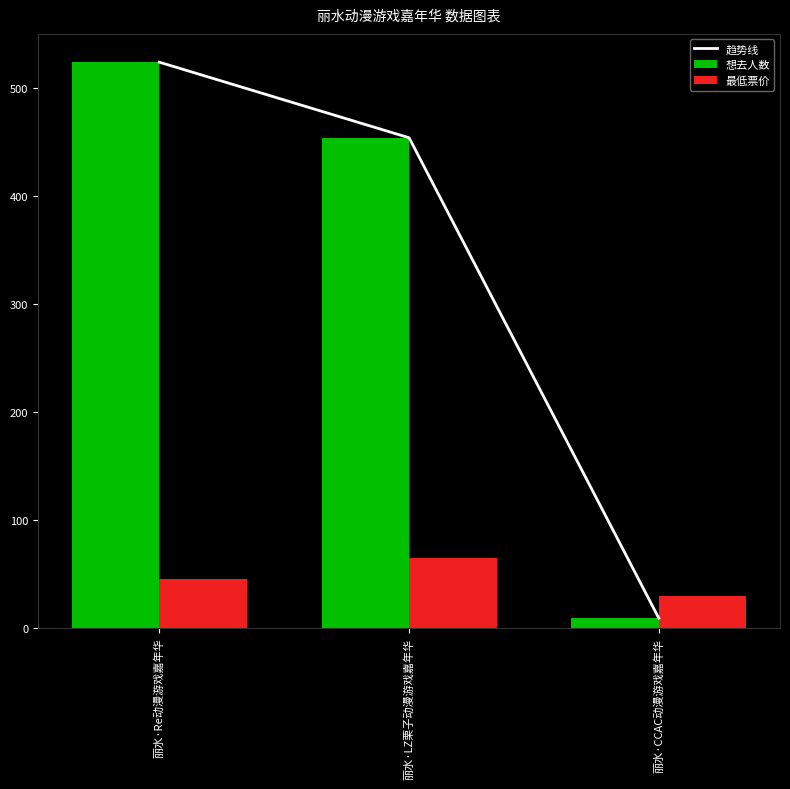

What is the label of the 3rd bar from the left?

丽水·CCAC动漫游戏嘉年华